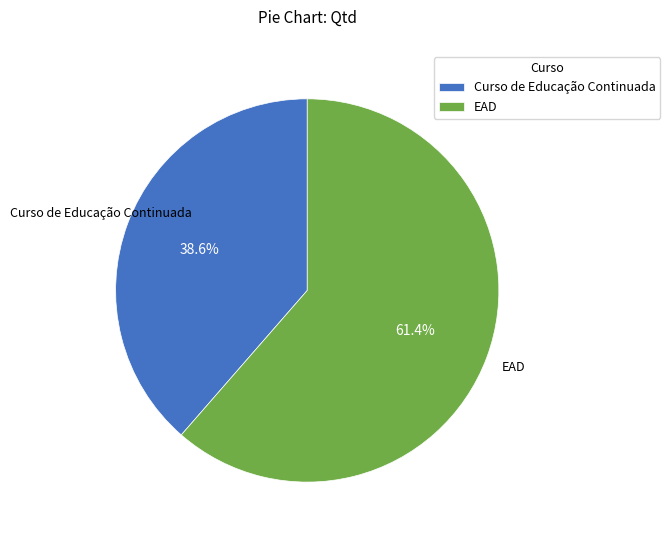

To the nearest percent, what is the difference between the largest and smallest slice percentages?

23%